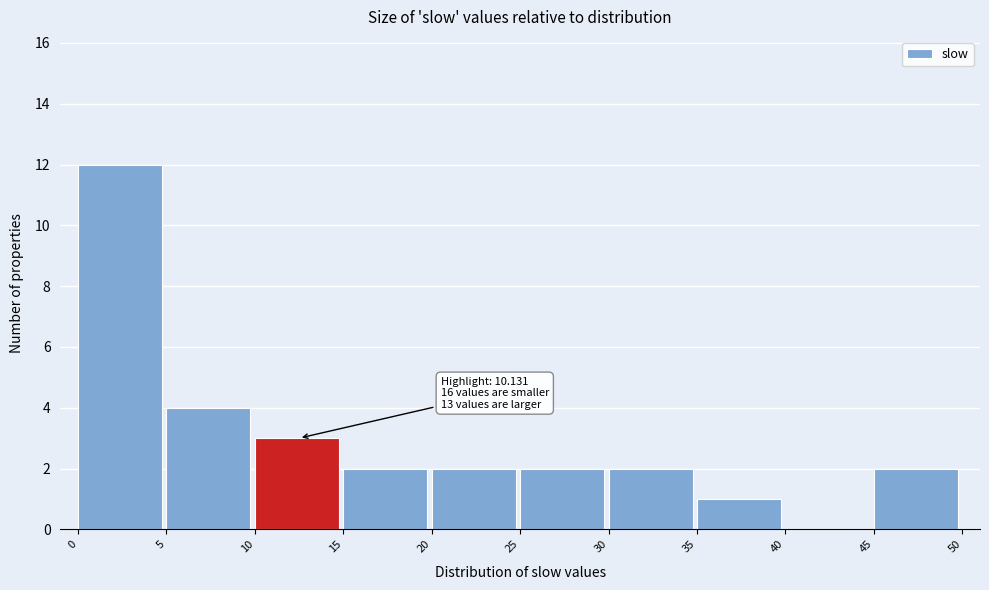

Over which range of the x-axis is the bar tallest?

0 to 5